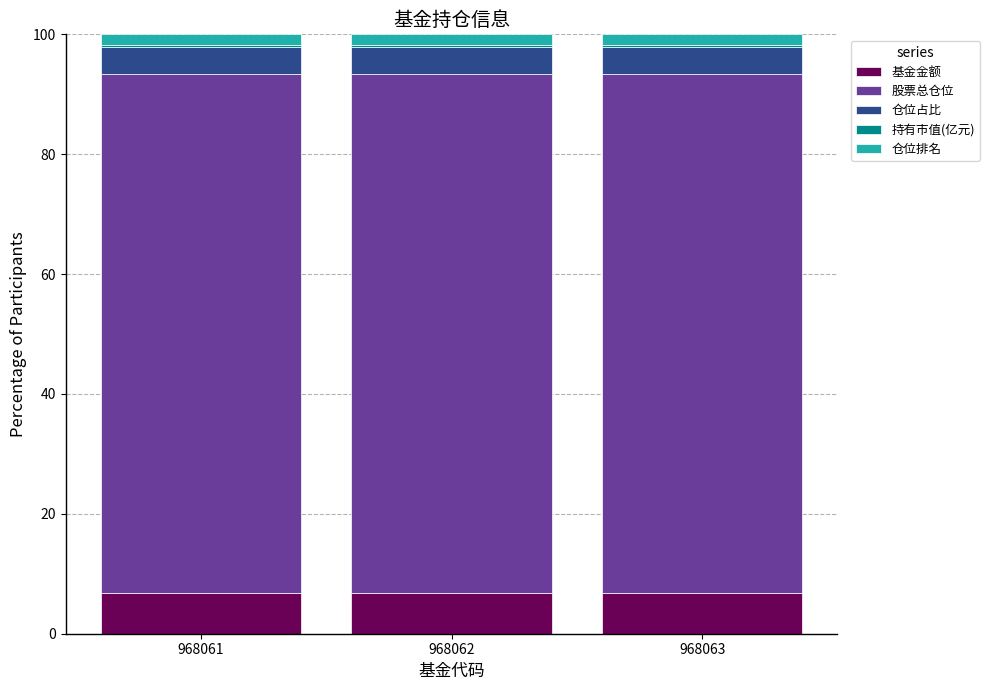

True or false: 基金金额 has a value of 2.1 at 968062.

False